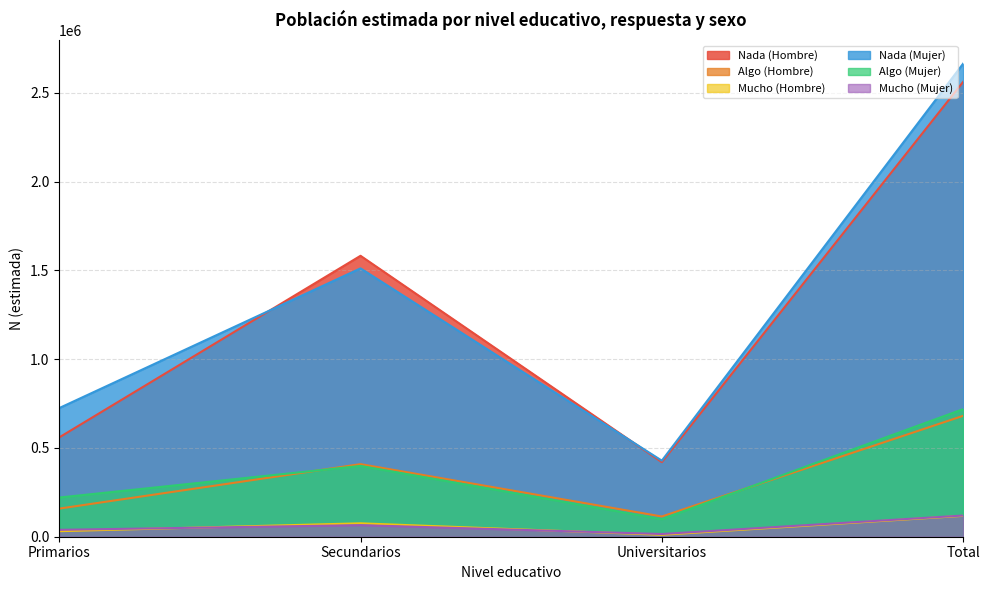

Which series has the widest spread of values?

Nada (Mujer)